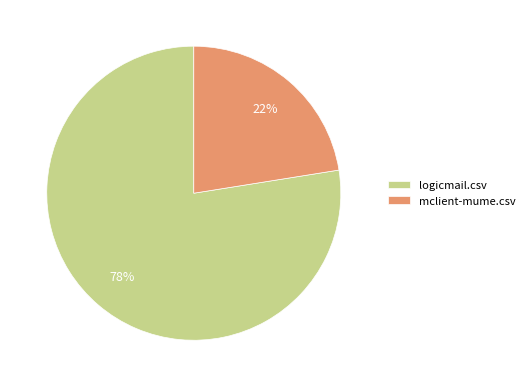

Is it true that logicmail.csv is 70% of the pie?

False